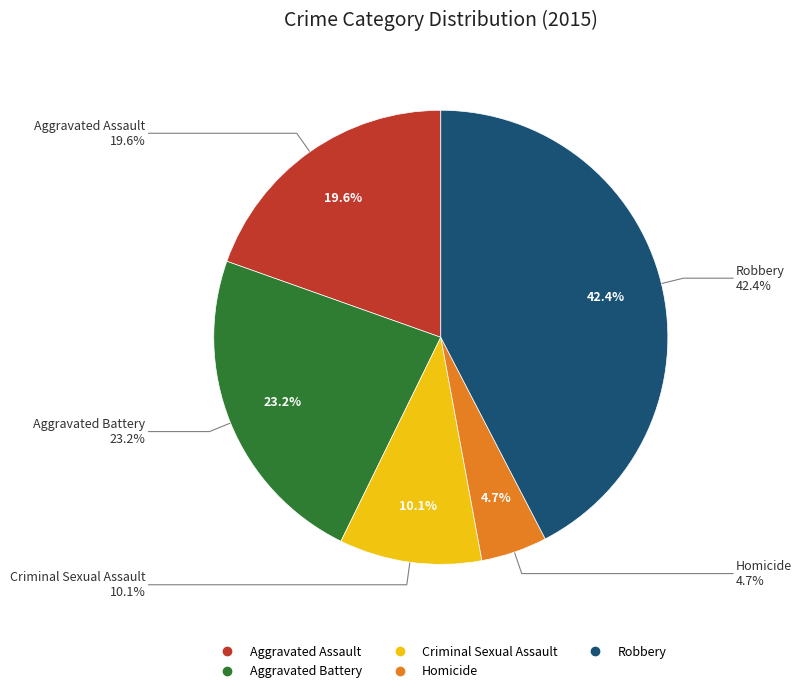

Which slice is the smallest?

Homicide